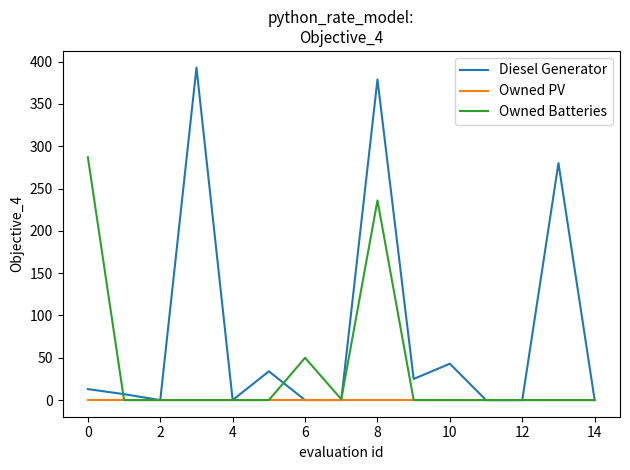

Rank the series by their maximum value, from highest to lowest.

Diesel Generator, Owned Batteries, Owned PV